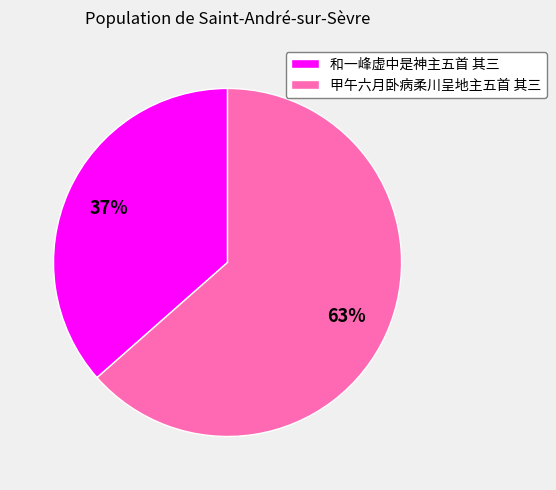

Is the sum of 和一峰虚中是神主五首 其三 and 甲午六月卧病柔川呈地主五首 其三 greater than half?

Yes